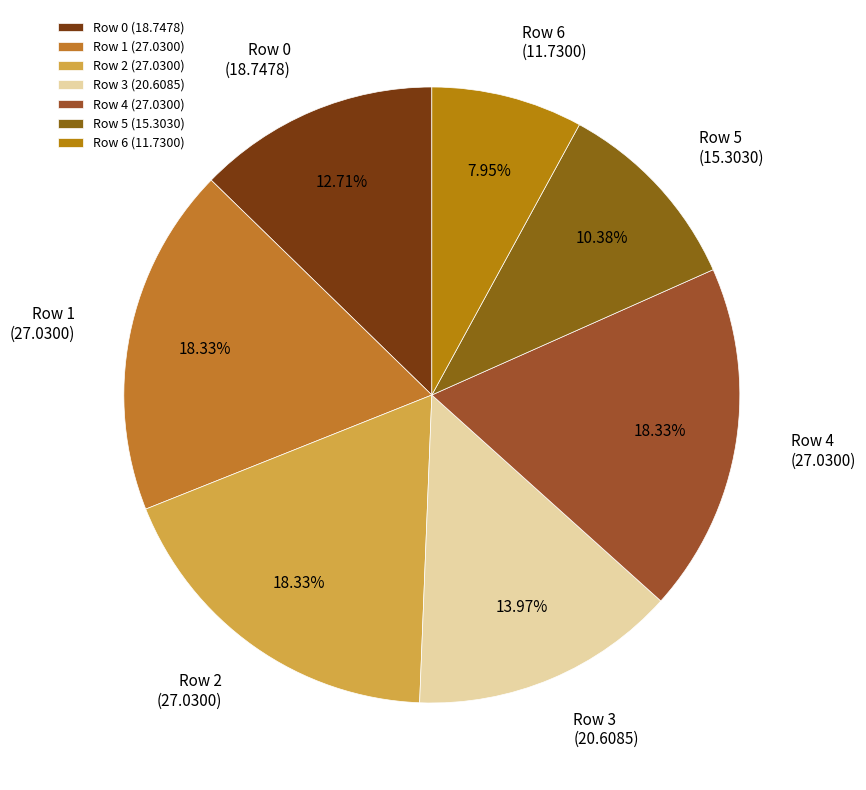

To the nearest percent, what is the combined percentage of Row 2 and Row 0?

31%